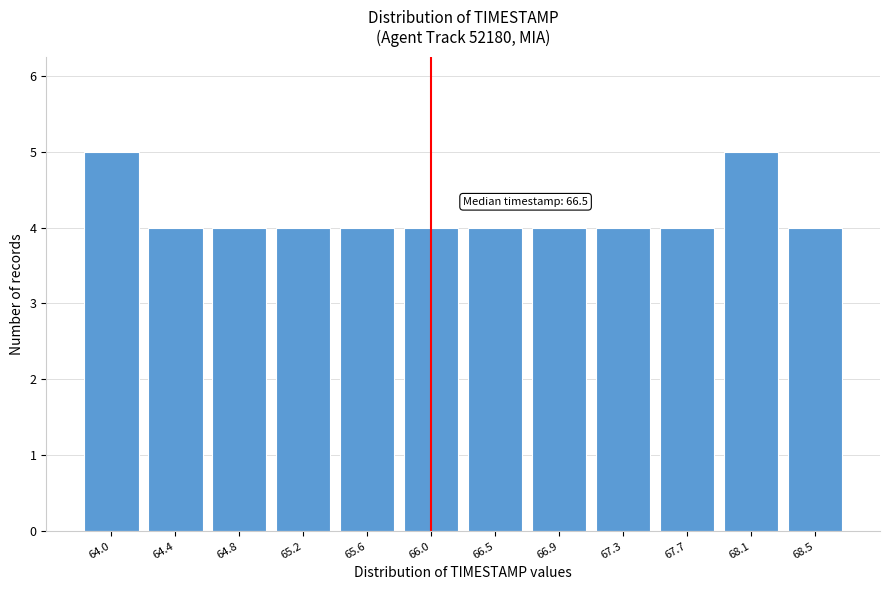

Reading right to left, transcribe all the data shown in this chart.

68.5=4	68.1=5	67.7=4	67.3=4	66.9=4	66.5=4	66.0=4	65.6=4	65.2=4	64.8=4	64.4=4	64.0=5